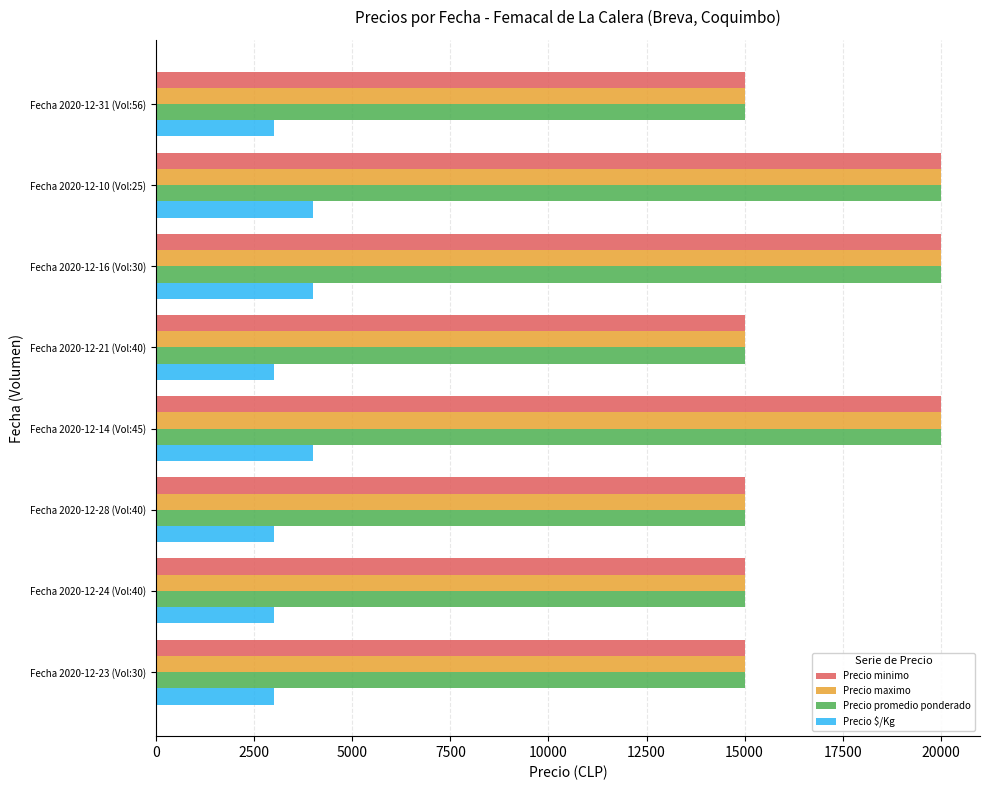

What is the total value across all series at Fecha 2020-12-10 (Vol:25)?

64000